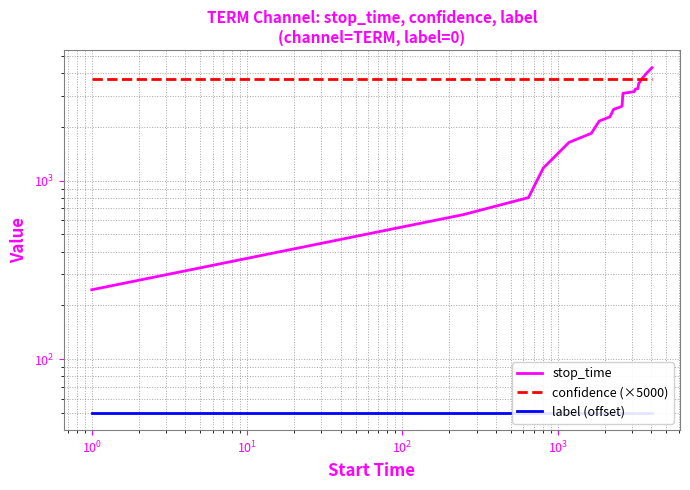

How many data points in stop_time are less than 2624?

10